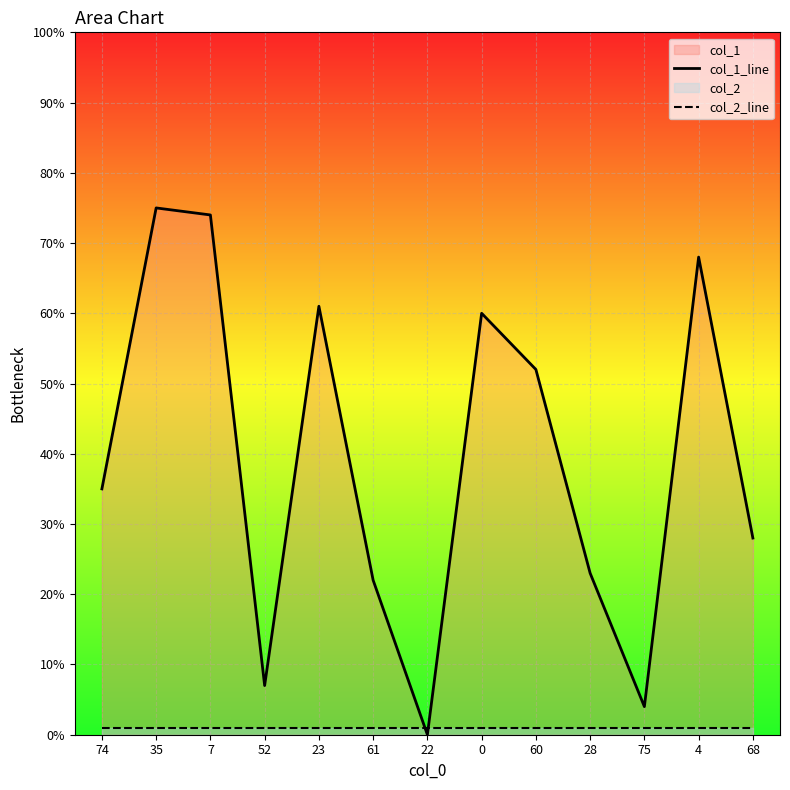

What is the value of the col_2_line point at the 8th from the left?

1